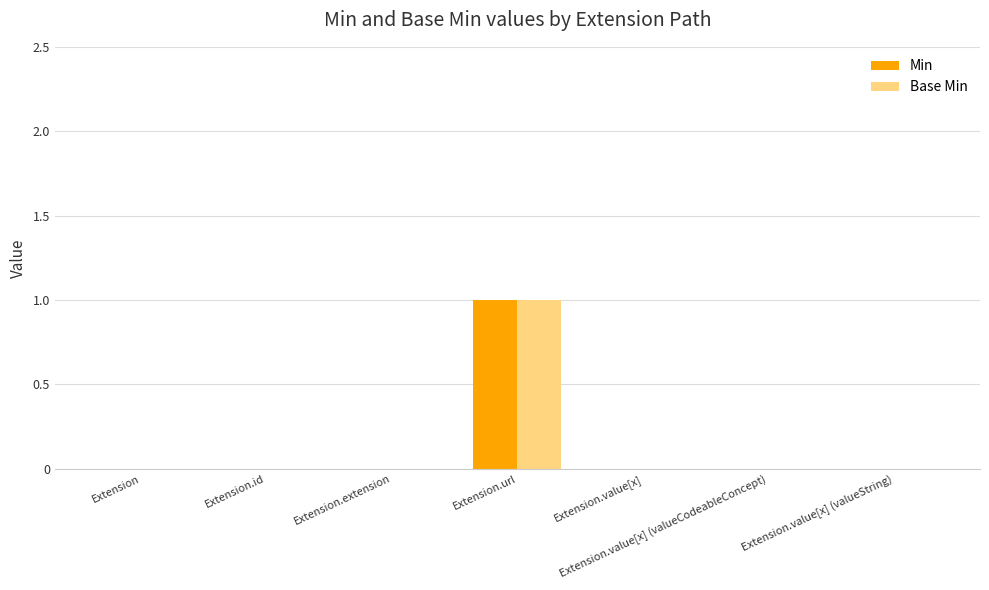

How many Min values are between 0 and 1?

7